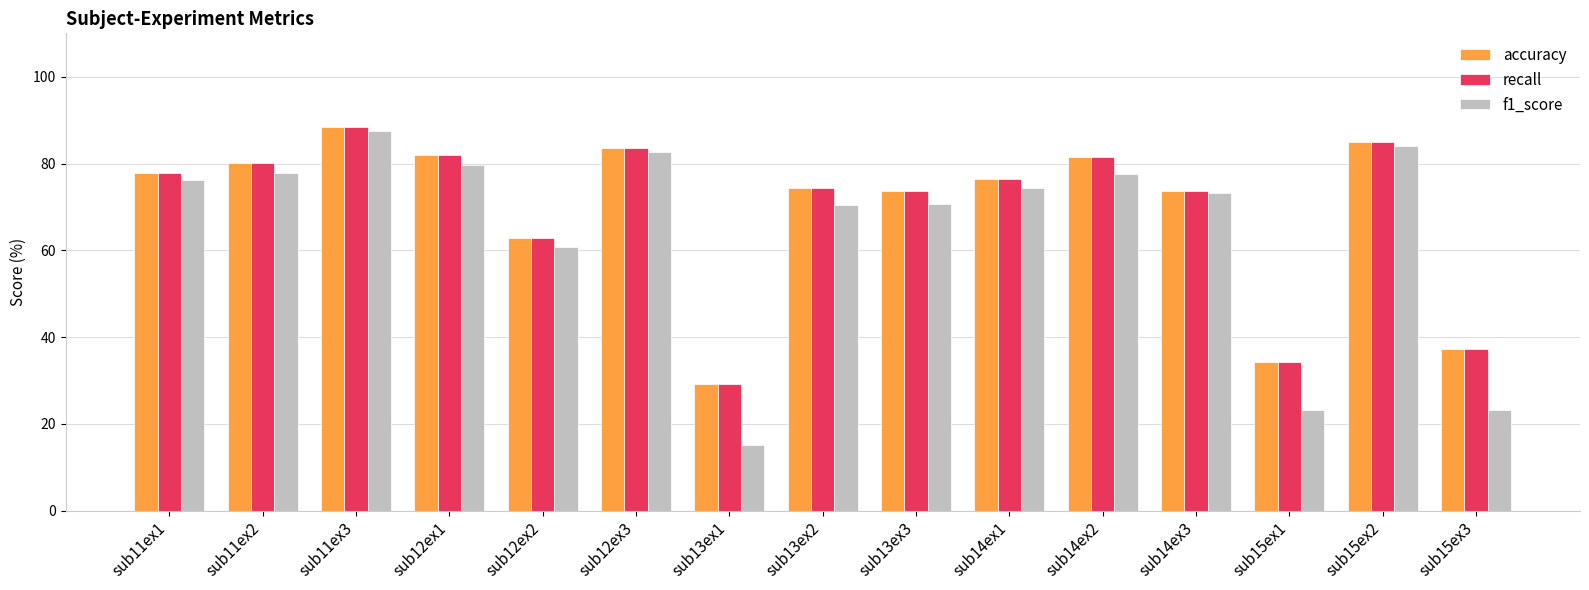

What is the difference between the second highest and minimum values in the f1_score series?

68.7